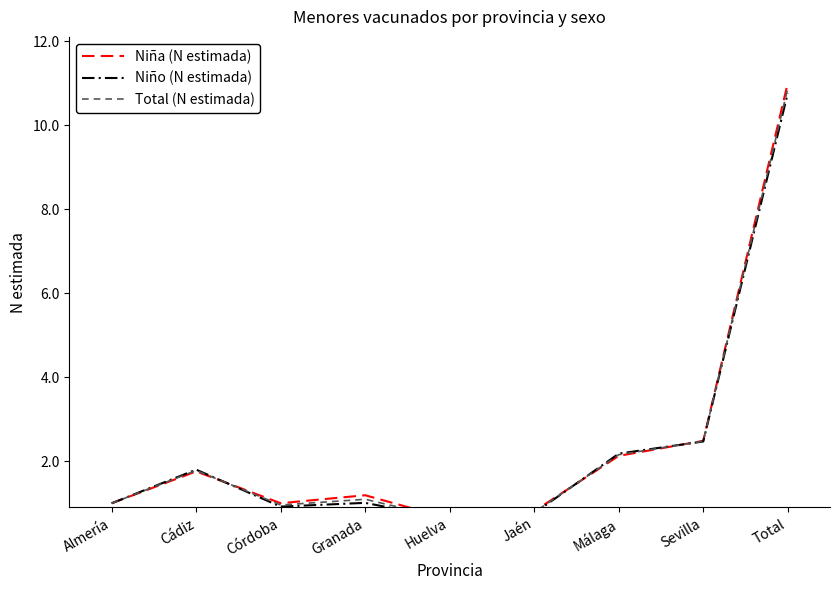

How many values in the Niña (N estimada) series are below 1?

2